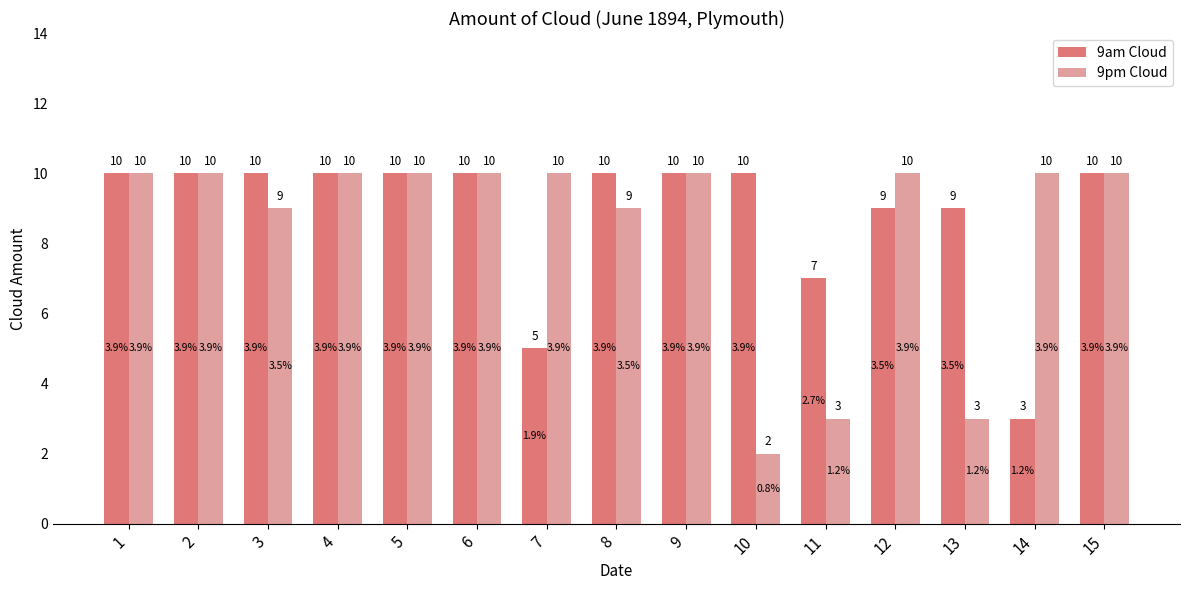

What are all the series names shown in the legend?

9am Cloud, 9pm Cloud